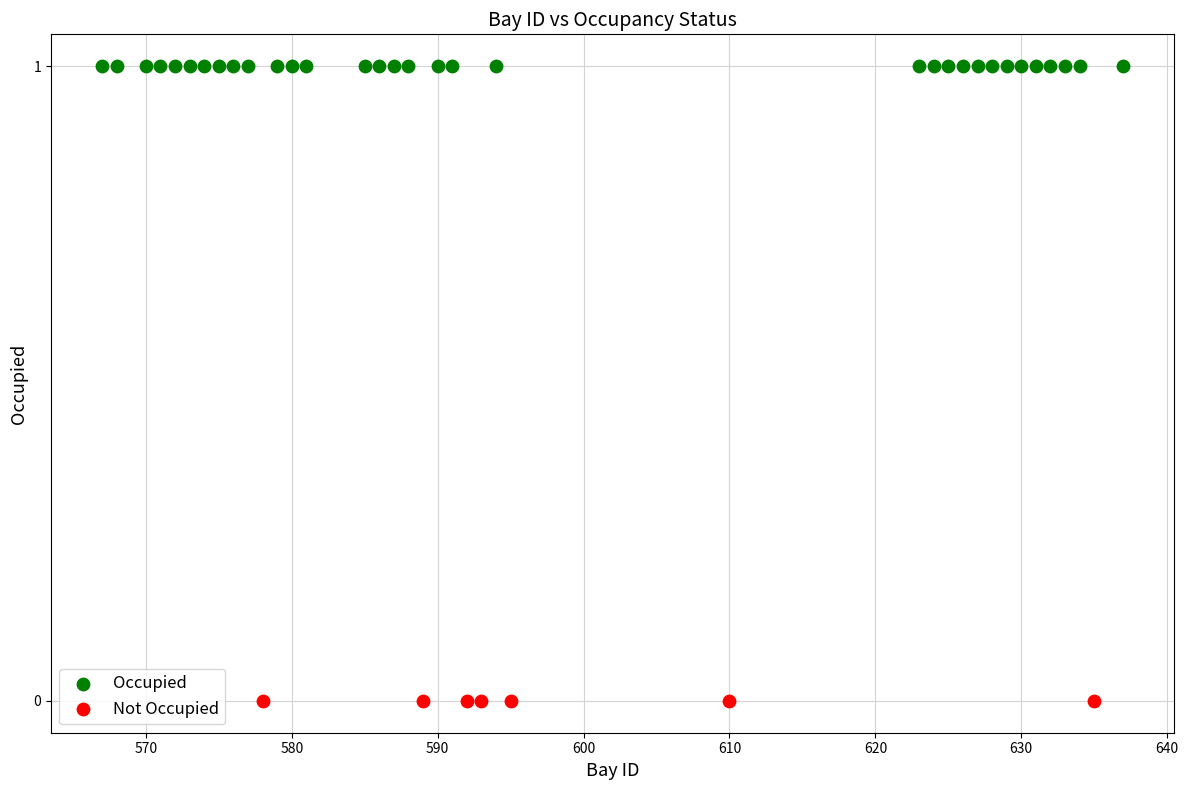

Which series contains the highest Y value?

Occupied